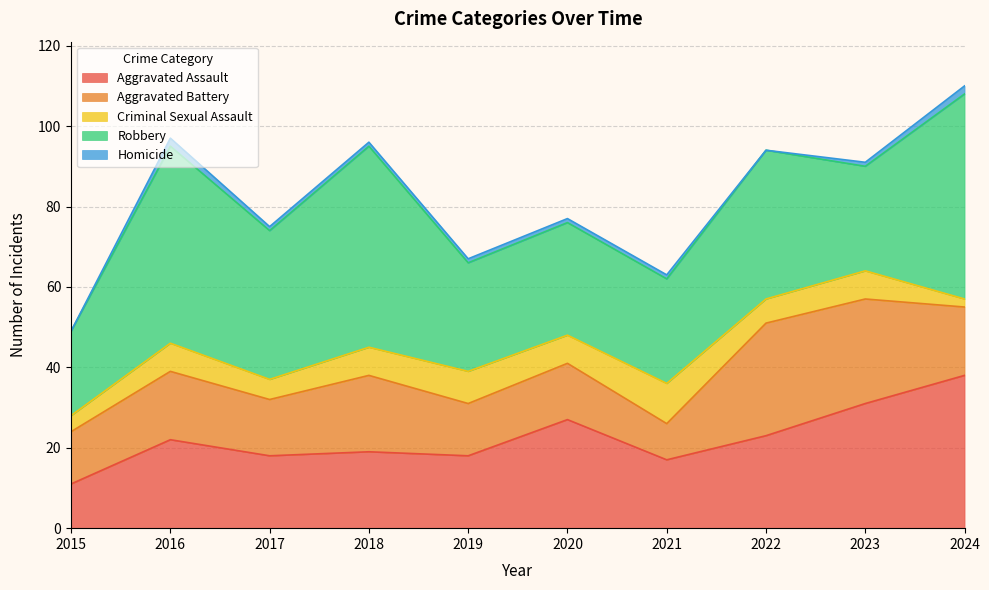

What is the difference between the maximum and minimum values in the Homicide series?

2